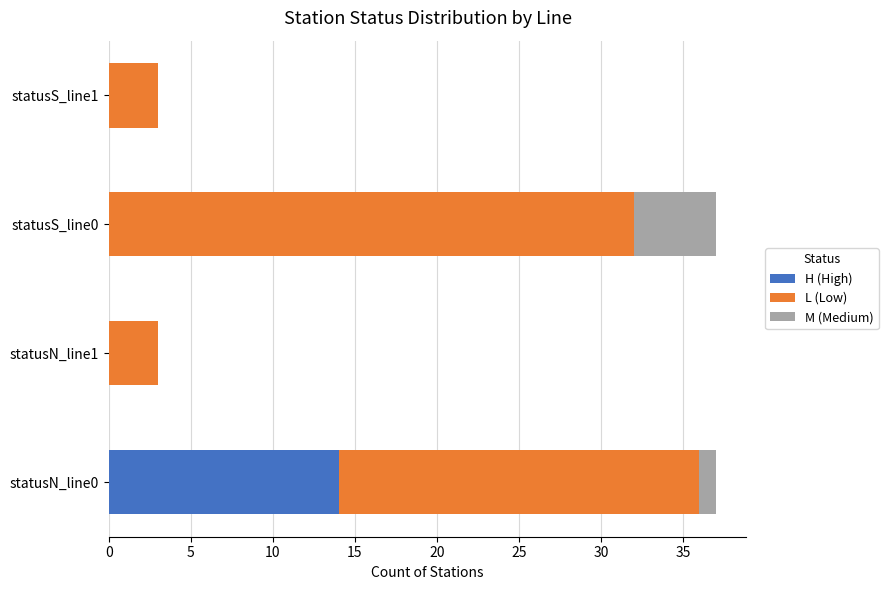

Which category has the highest value in the H (High) series?

statusN_line0